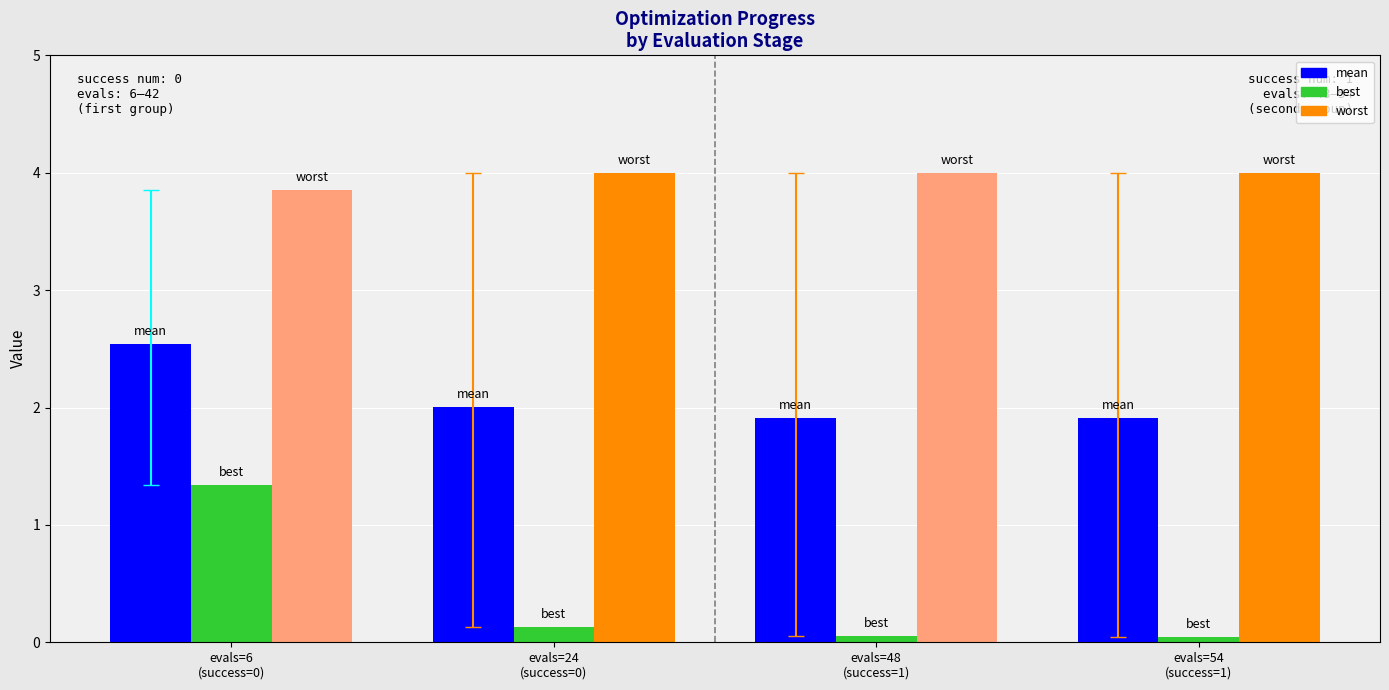

What position from the left is evals=48
(success=1)?

3